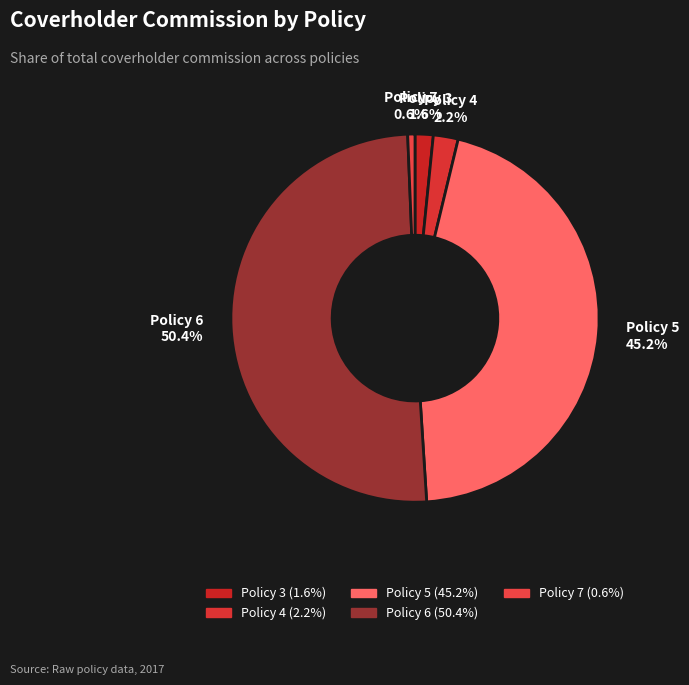

What percentage is the Policy 6 slice, to the nearest percent?

50%